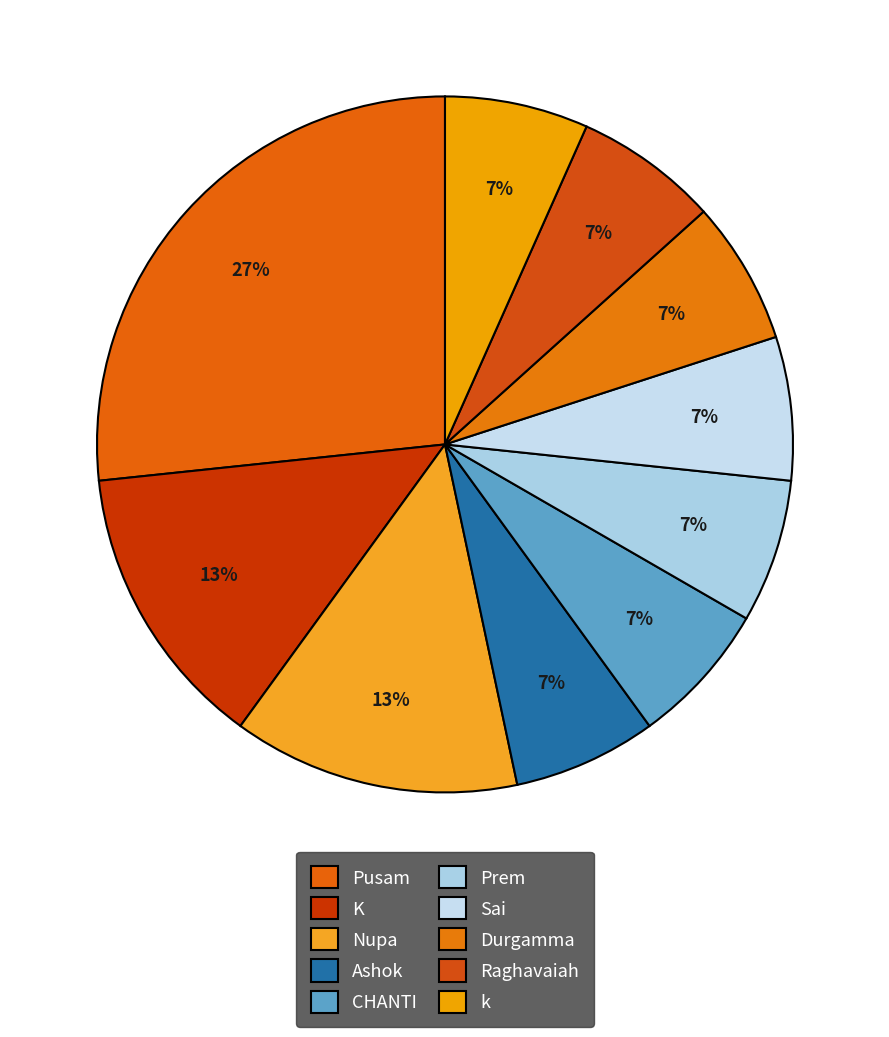

True or false: Prem accounts for 1% of the total.

False